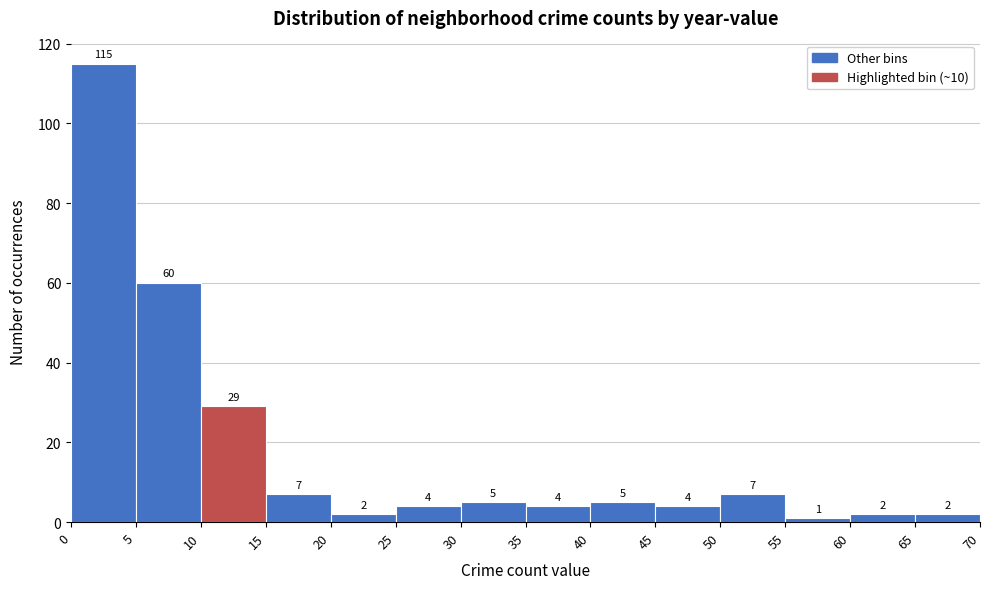

Which range on the x-axis has the tallest bar?

0 to 5